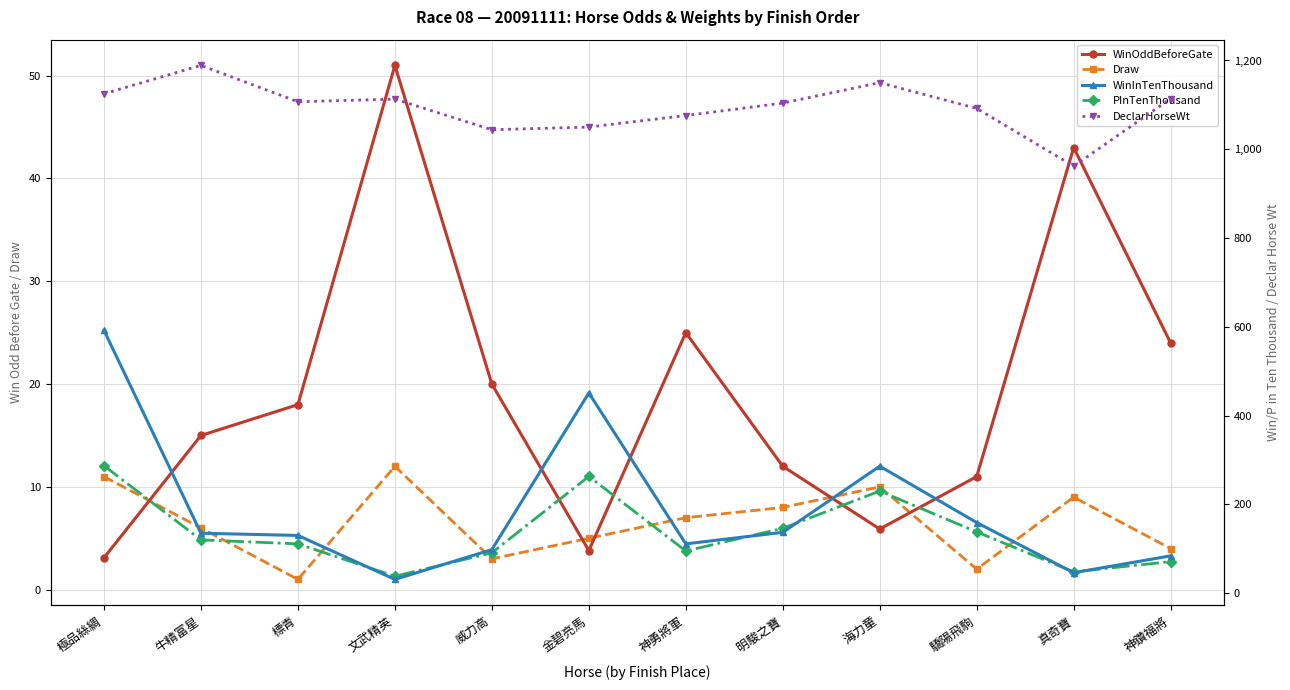

Rank the series by their maximum value, from highest to lowest.

DeclarHorseWt, WinInTenThousand, PInTenThousand, WinOddBeforeGate, Draw